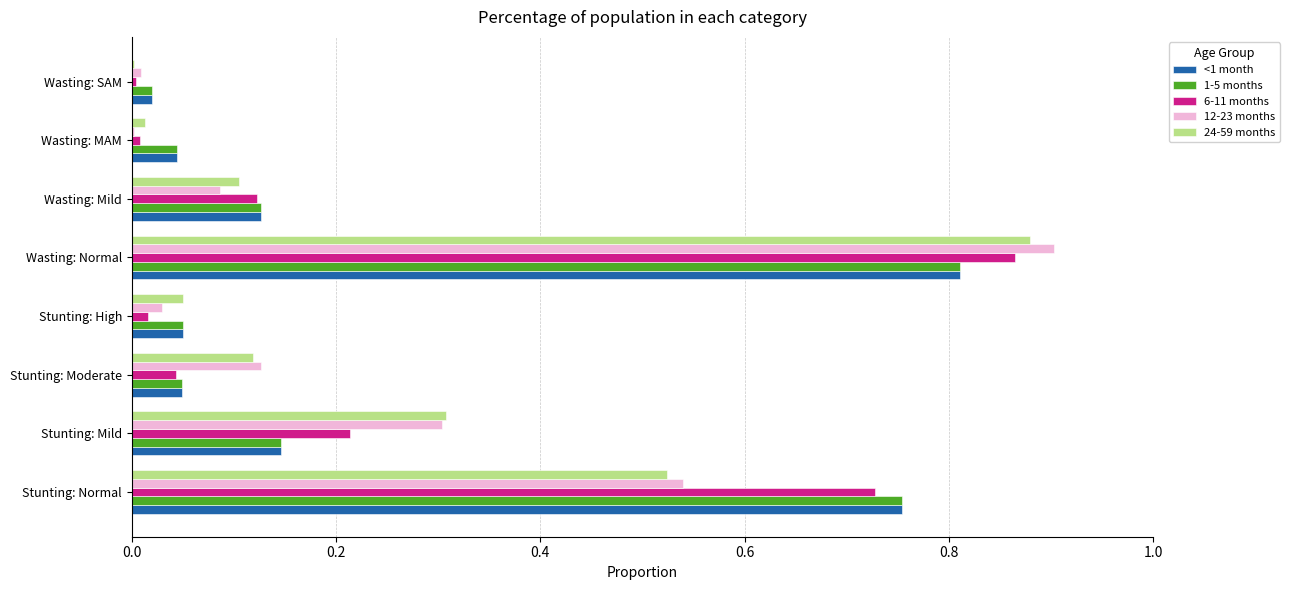

Is it true that 24-59 months equals 0.9 at Wasting: Normal?

True